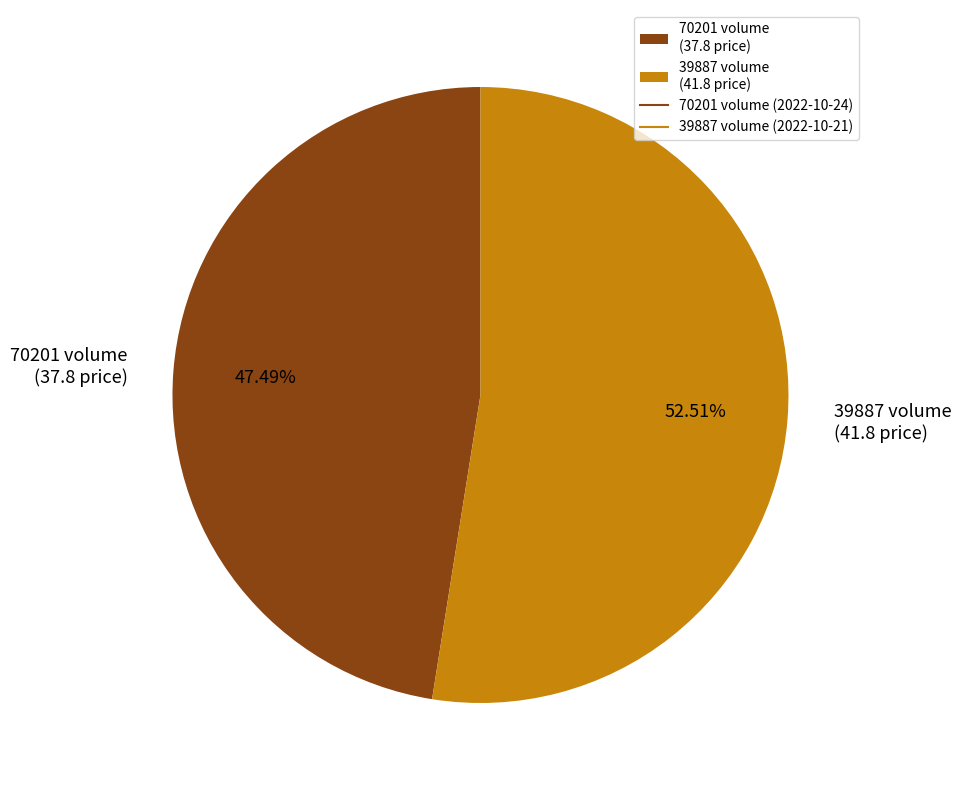

Is there any slice that represents more than half of the pie?

Yes